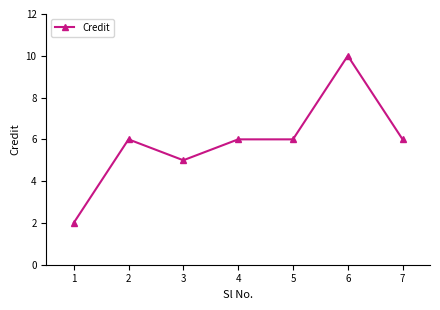

What is the ratio of the value at 6 to the value at 7?

1.7